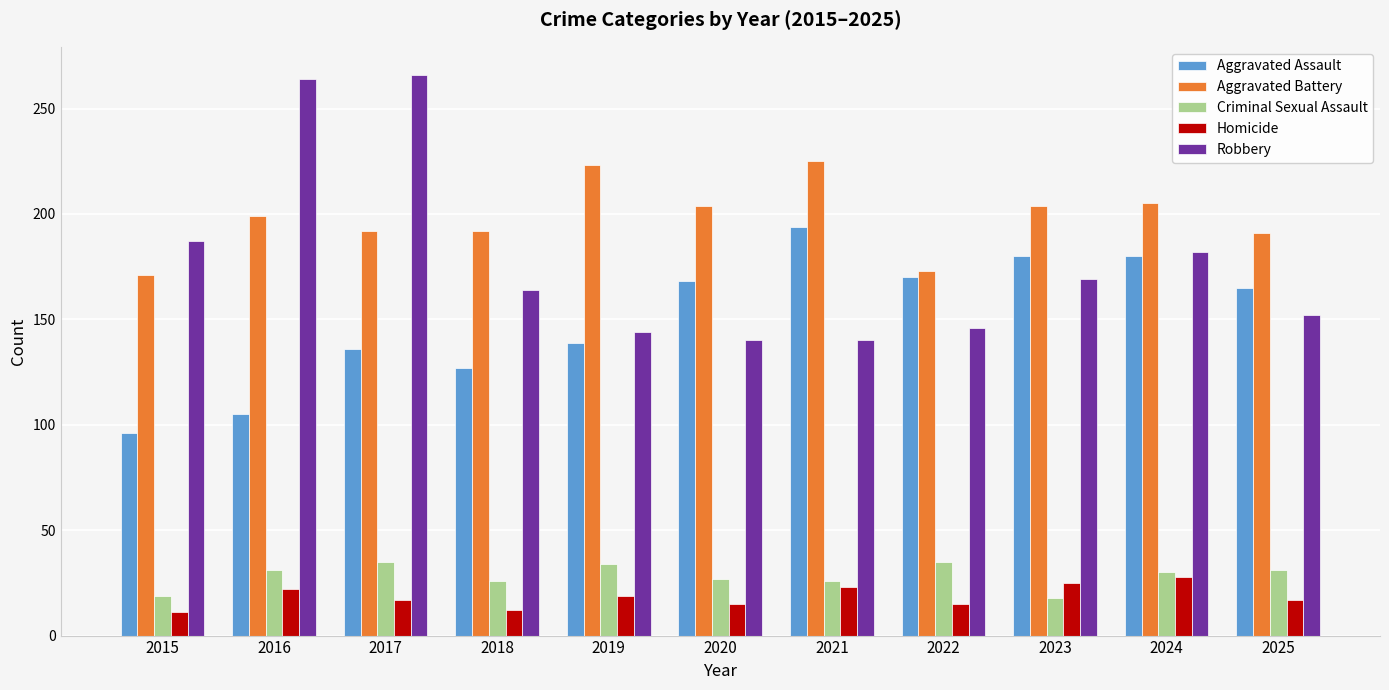

Where does the Homicide series first go above 17?

2016